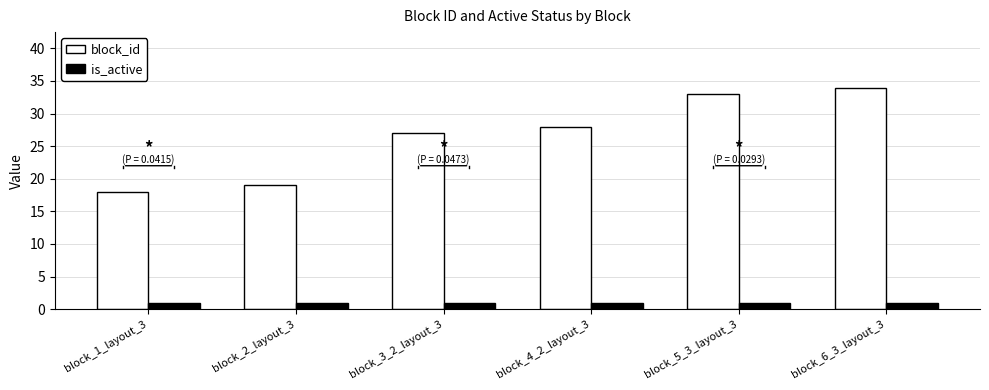

Reading left to right, extract all data points from this chart.

block_id: block_1_layout_3=18	block_2_layout_3=19	block_3_2_layout_3=27	block_4_2_layout_3=28	block_5_3_layout_3=33	block_6_3_layout_3=34
is_active: block_1_layout_3=1	block_2_layout_3=1	block_3_2_layout_3=1	block_4_2_layout_3=1	block_5_3_layout_3=1	block_6_3_layout_3=1